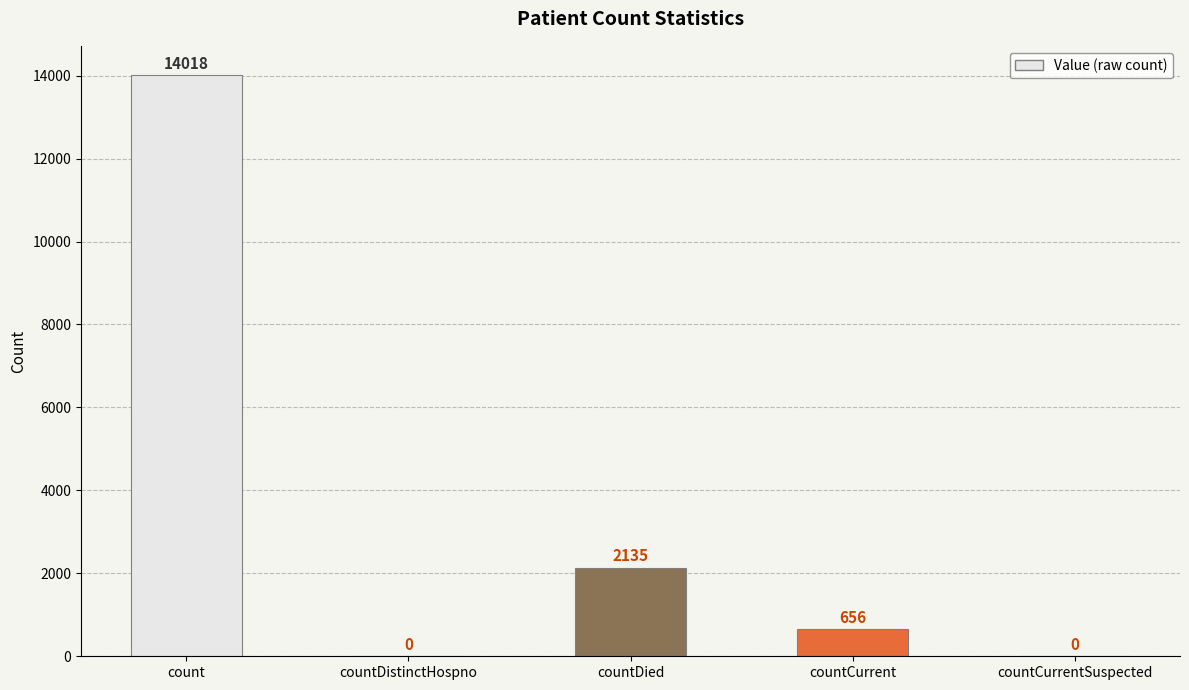

Between countCurrent and countDistinctHospno, which is larger?

countCurrent